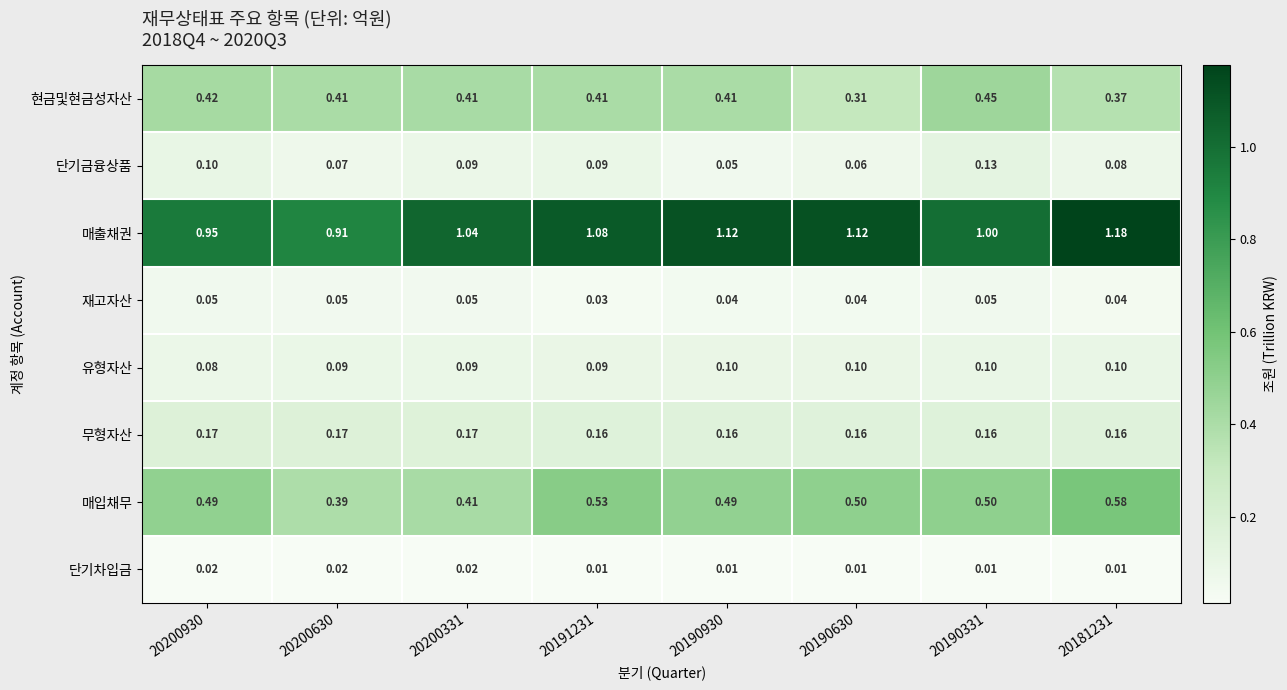

What is the total value across all series at 20200930?

2.3